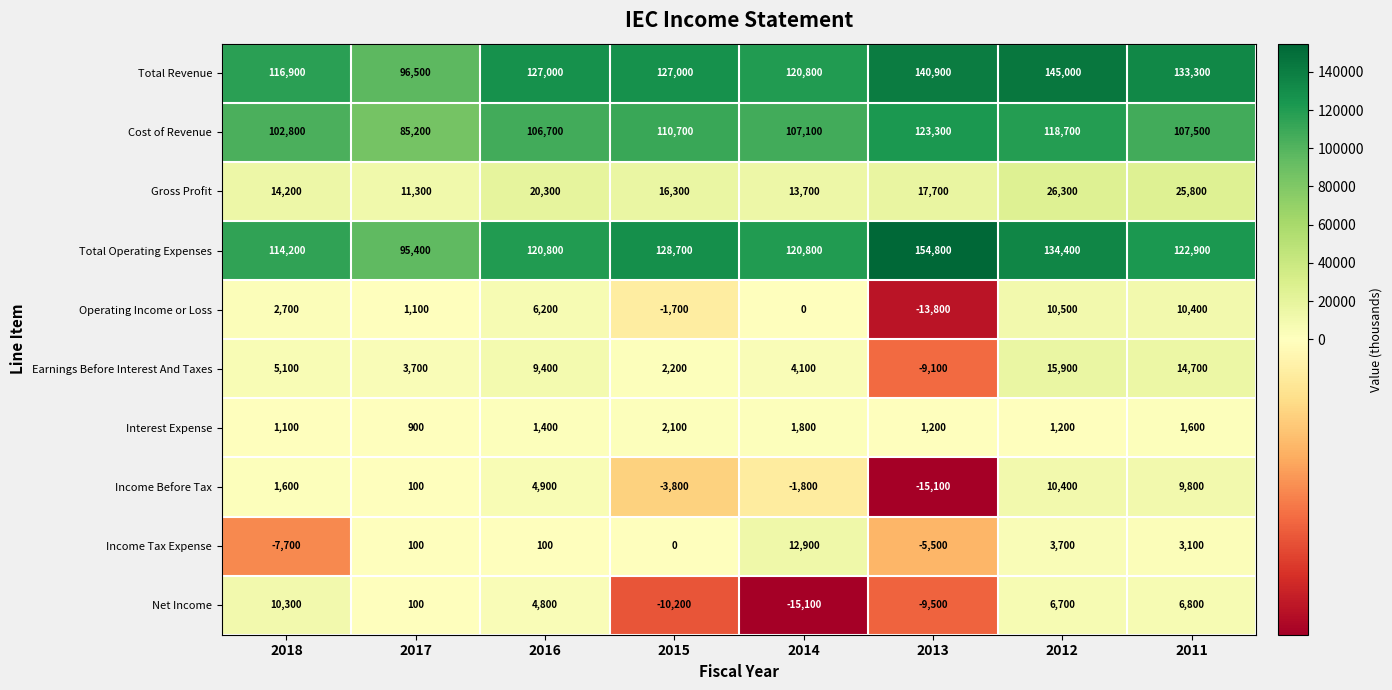

At which category is the sum across all series the highest?

2012